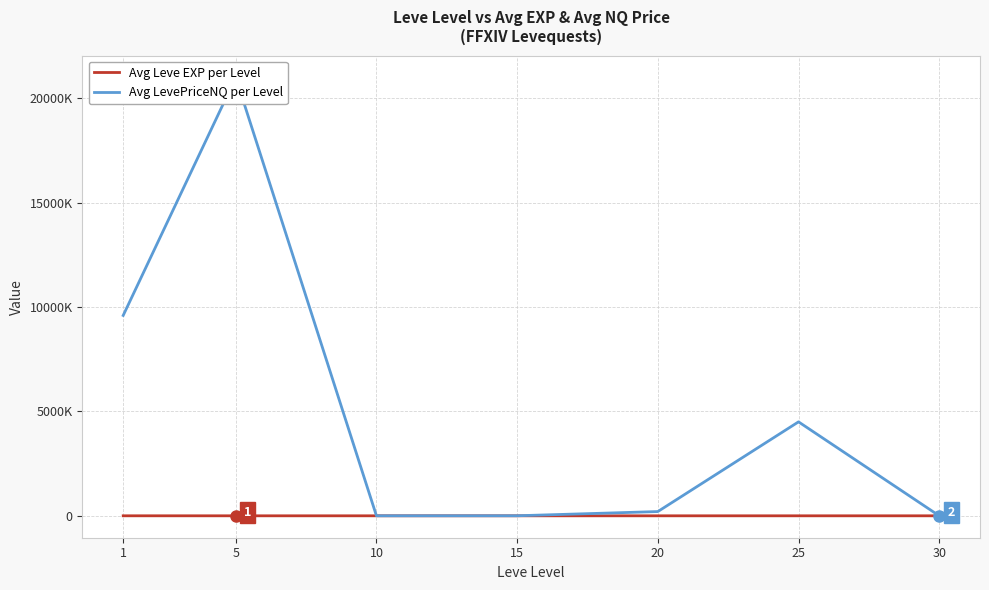

How many values in the Avg LevePriceNQ per Level series exceed 203235?

4